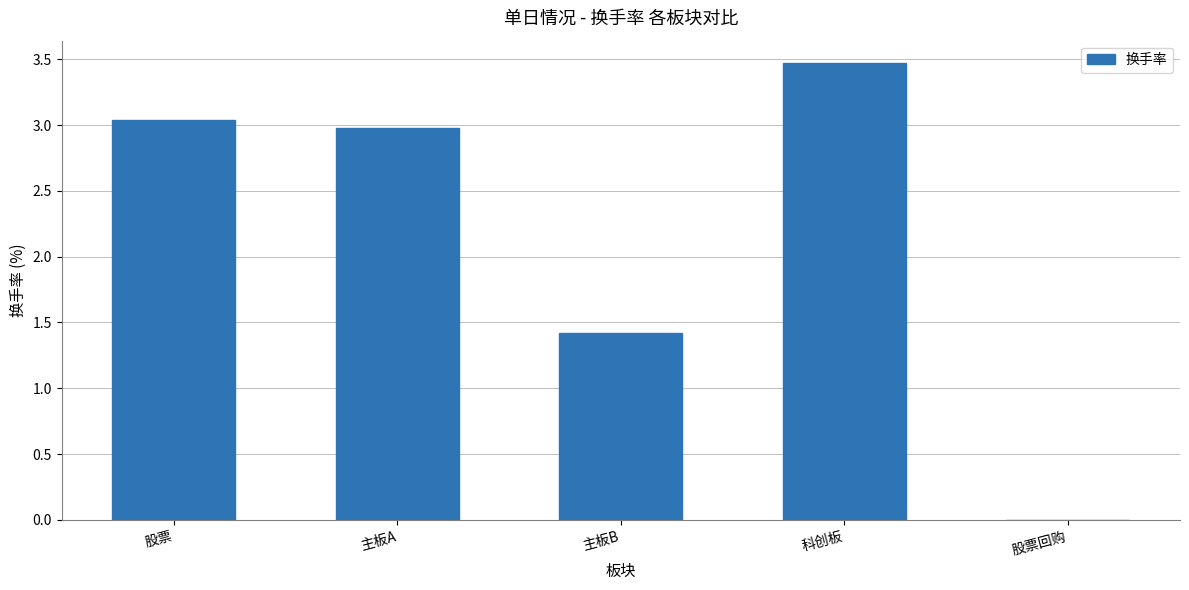

Read the value at 科创板.

3.5